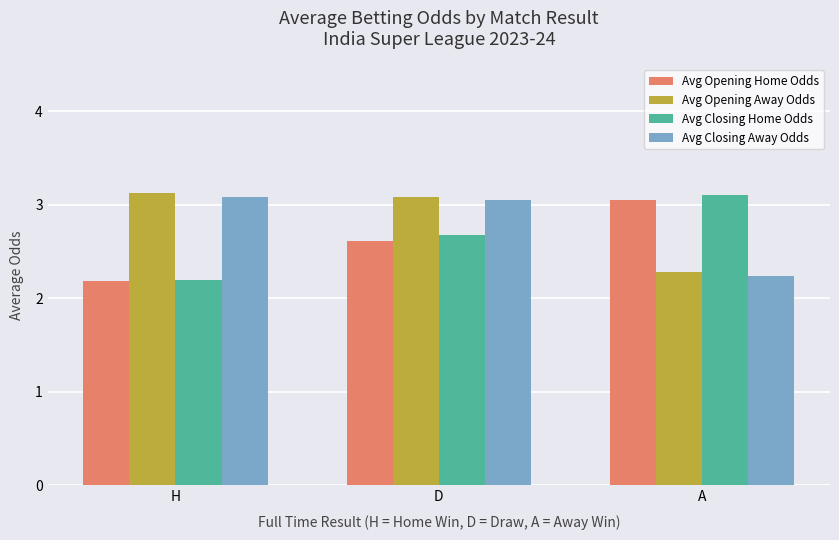

At which label is Avg Closing Away Odds closest to 2?

A